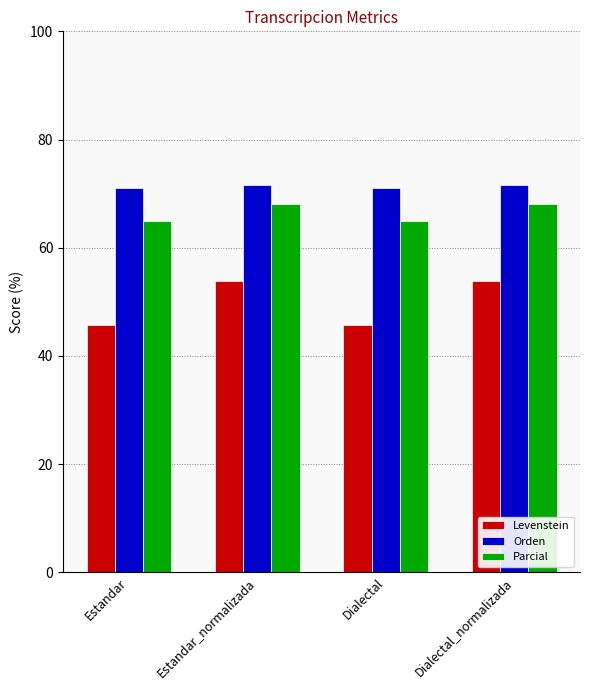

Does the chart contain stacked bars?

No